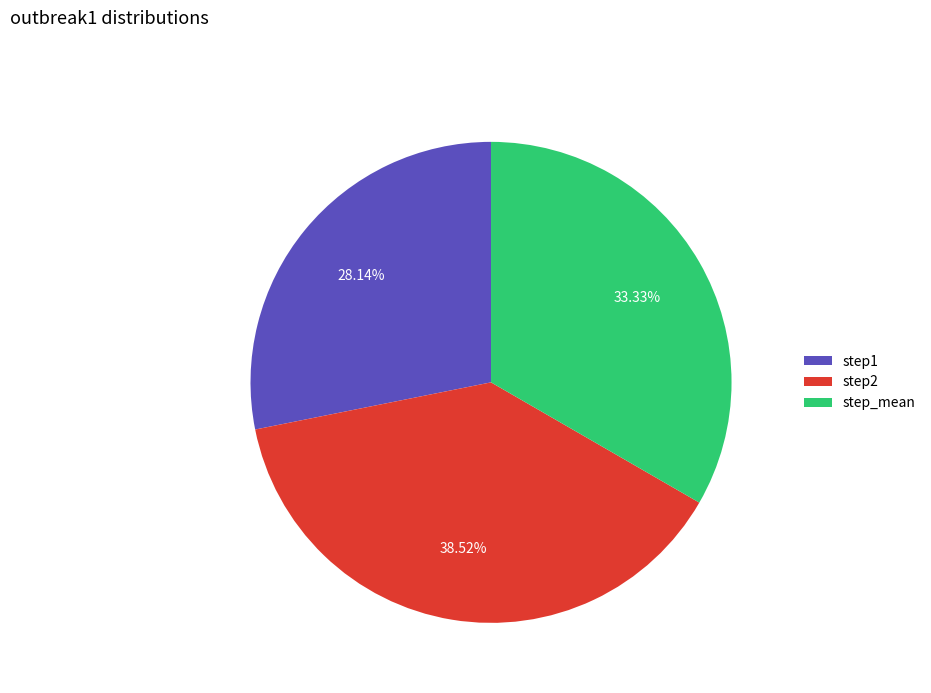

True or false: step_mean accounts for 33% of the total.

True